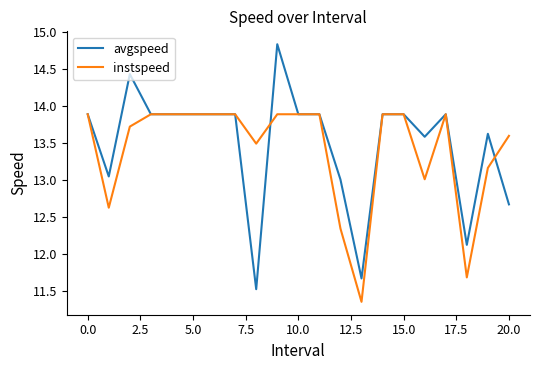

What is the sum of all instspeed values?

281.7